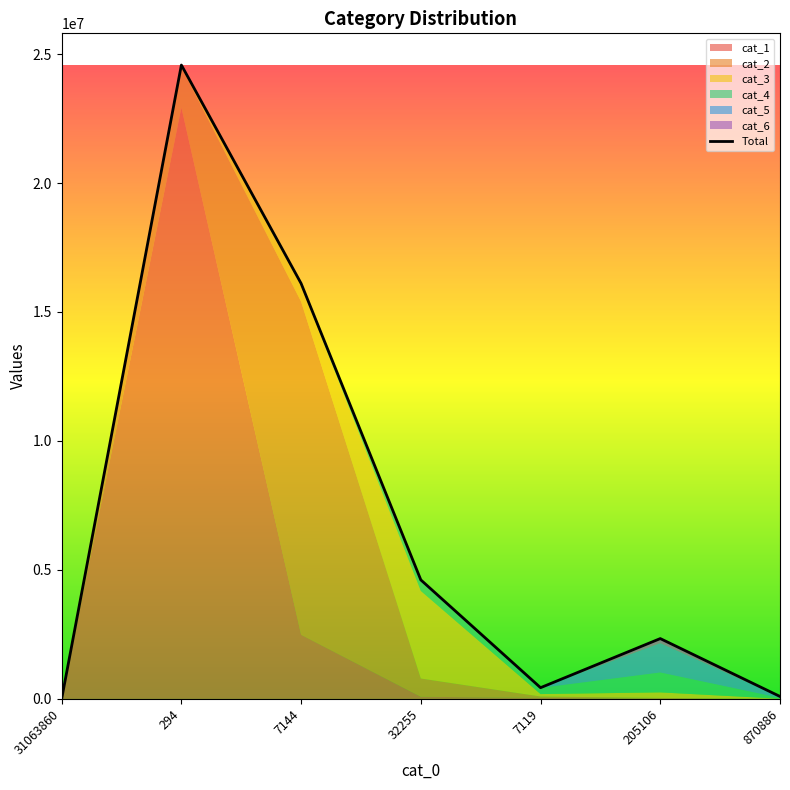

What position from the right is 870886?

1